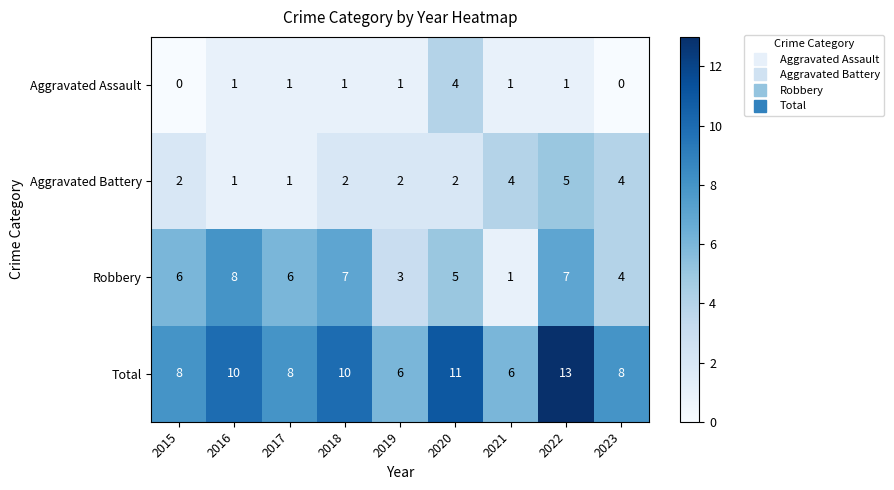

What is the difference between the highest and lowest values at 2022?

12